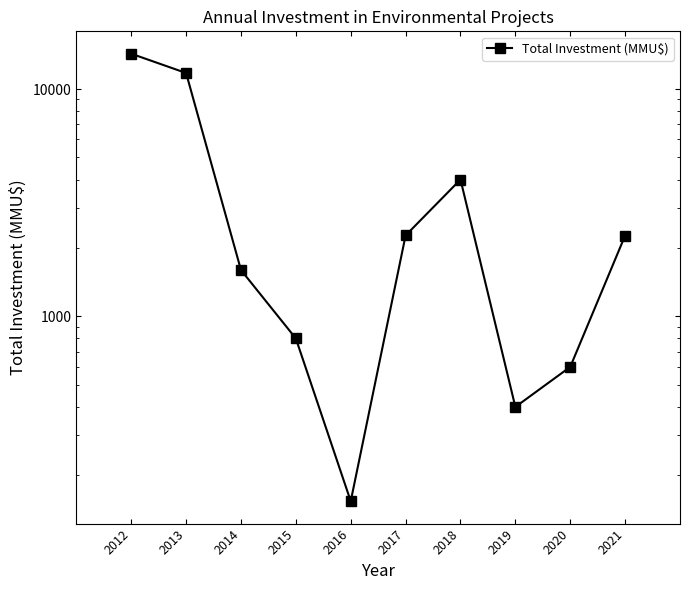

What is the value of the 8th point from the left?

400